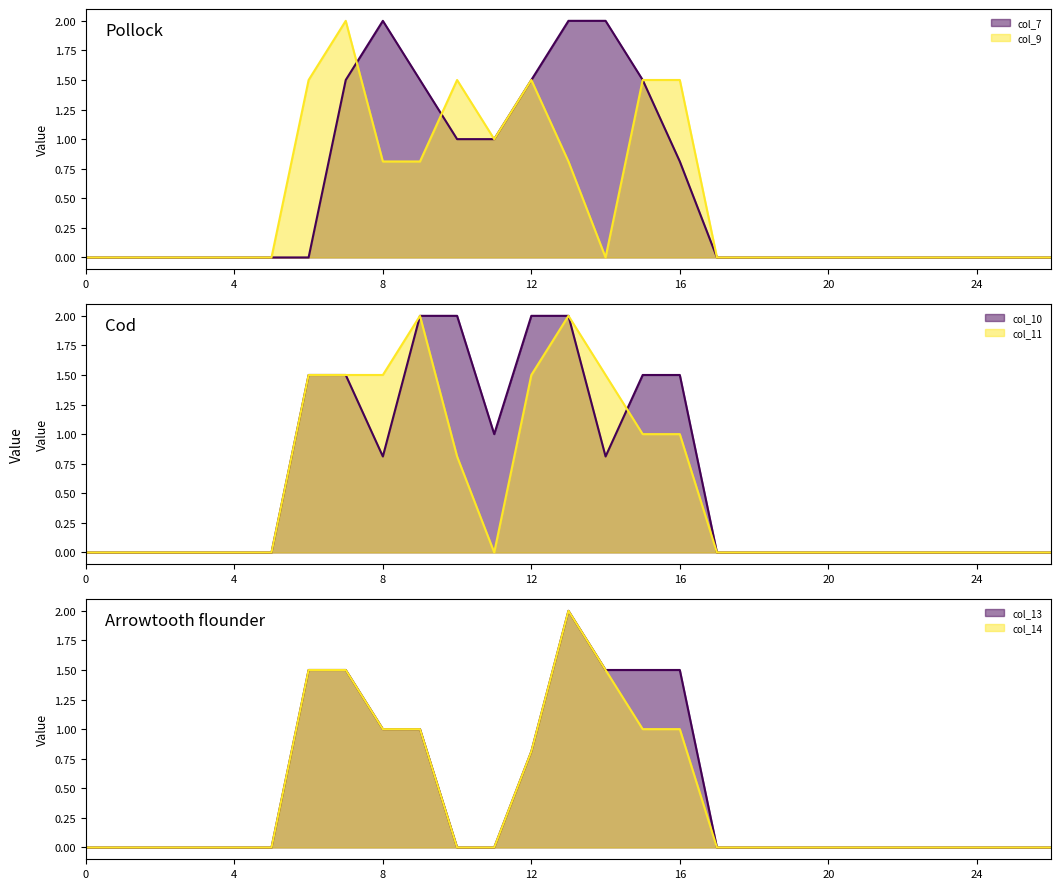

What is the sum of all col_14_line values?

11.3